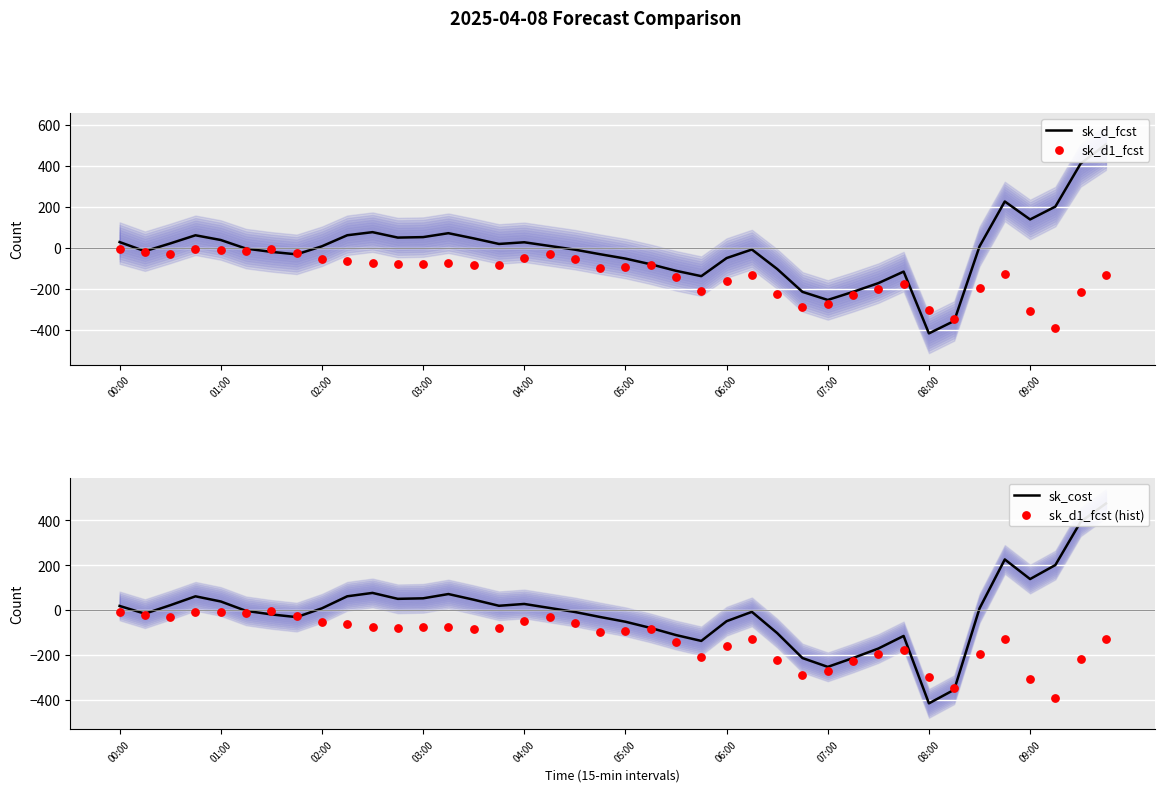

Which series reaches the minimum Y coordinate?

sk_d_fcst